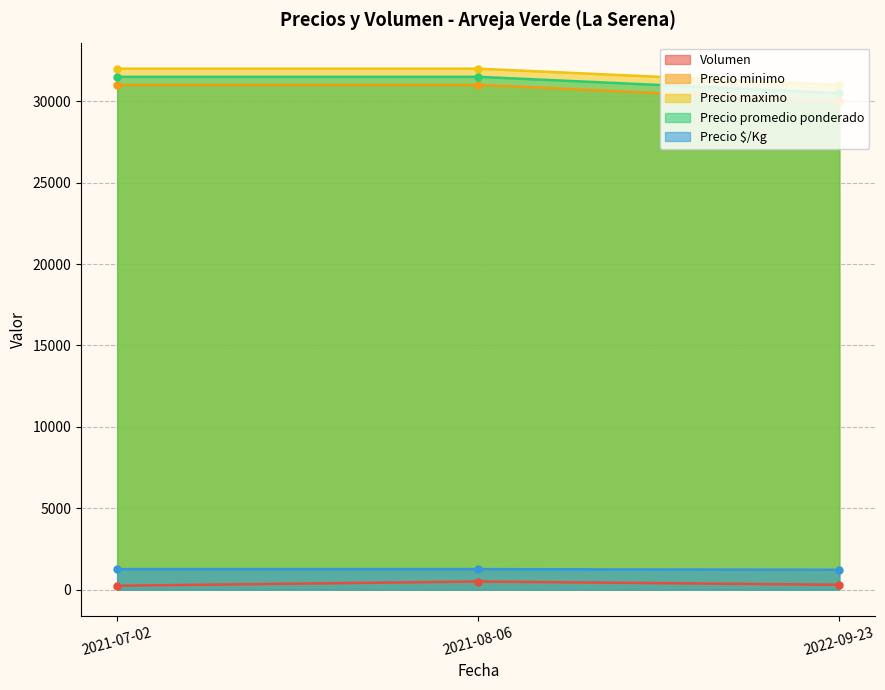

List the labels in order of Precio maximo value, smallest first.

2022-09-23, 2021-07-02, 2021-08-06